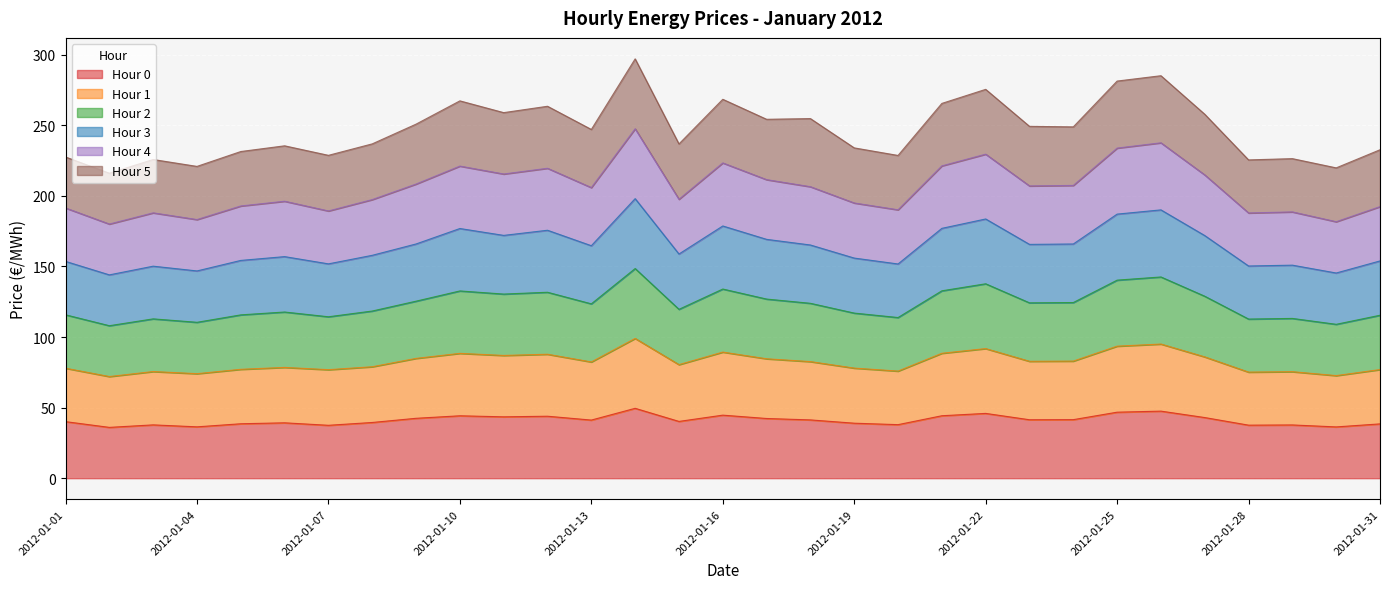

What is the minimum value for Hour 0?

36.0